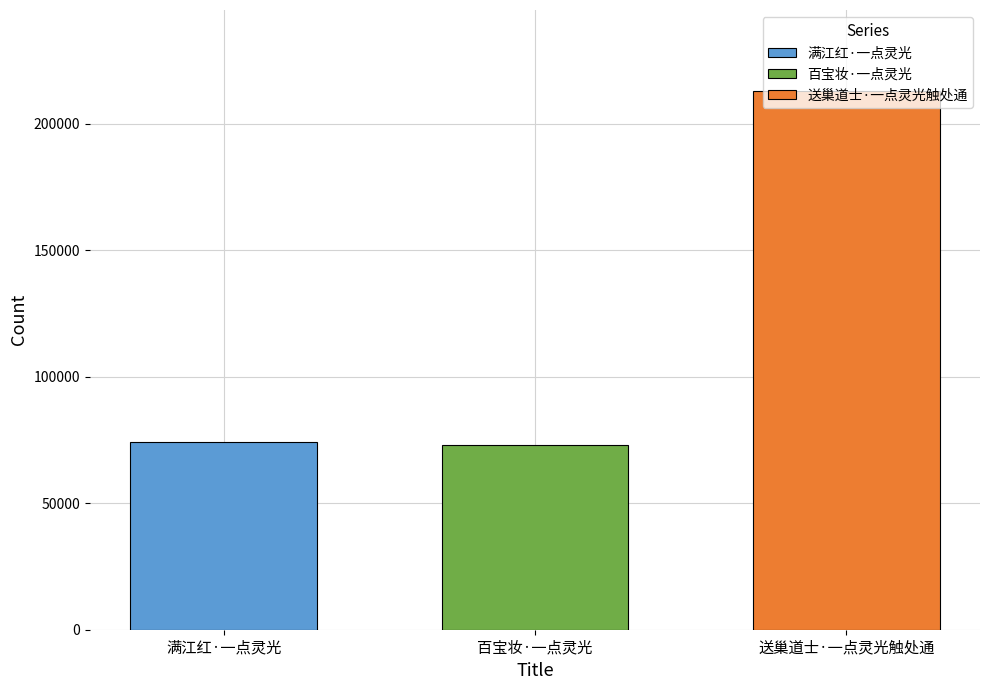

Does the chart contain stacked bars?

No